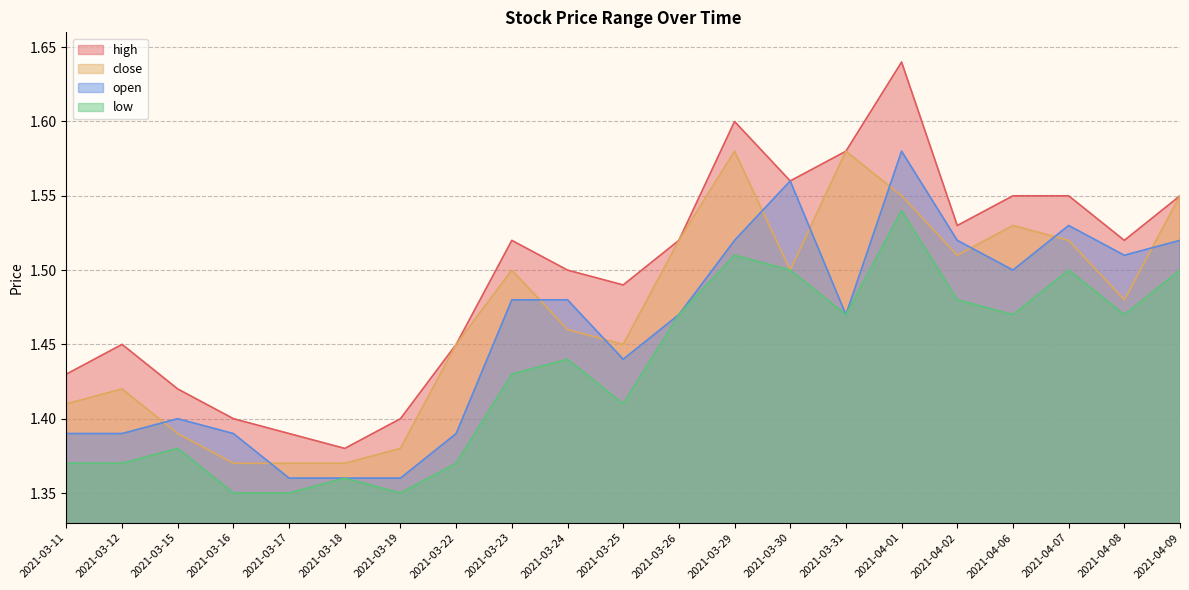

What is the approximate value of open at 2021-03-23?

1.5